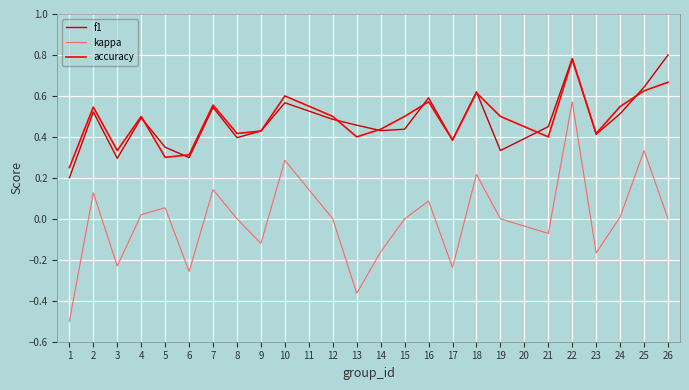

Is this an area chart (filled region under the line)?

No